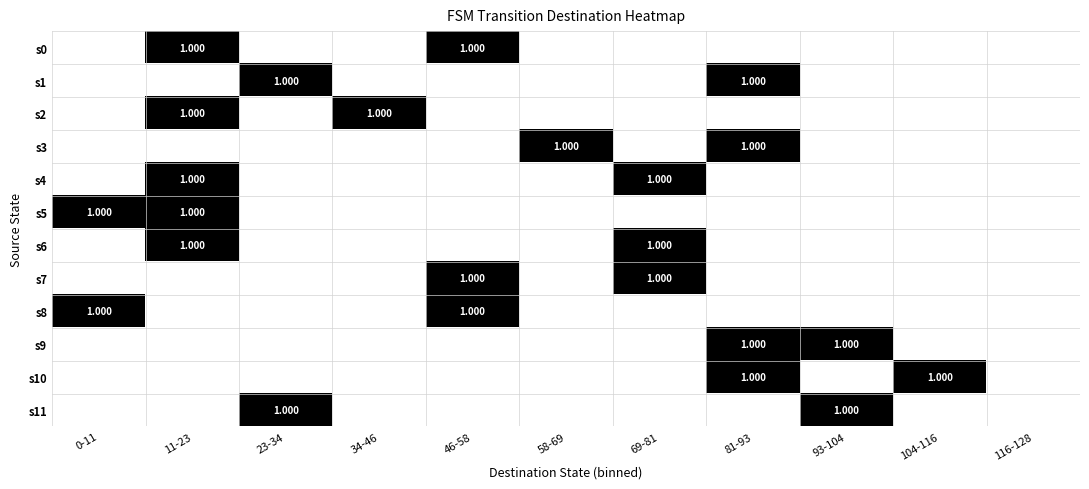

Which category has the lowest value across all series?

0-11